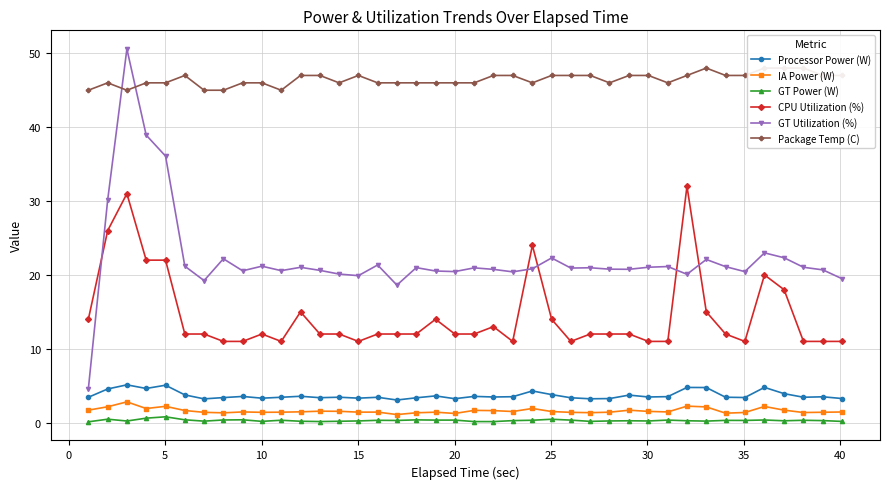

What is the average value of the GT Power (W) series?

0.3